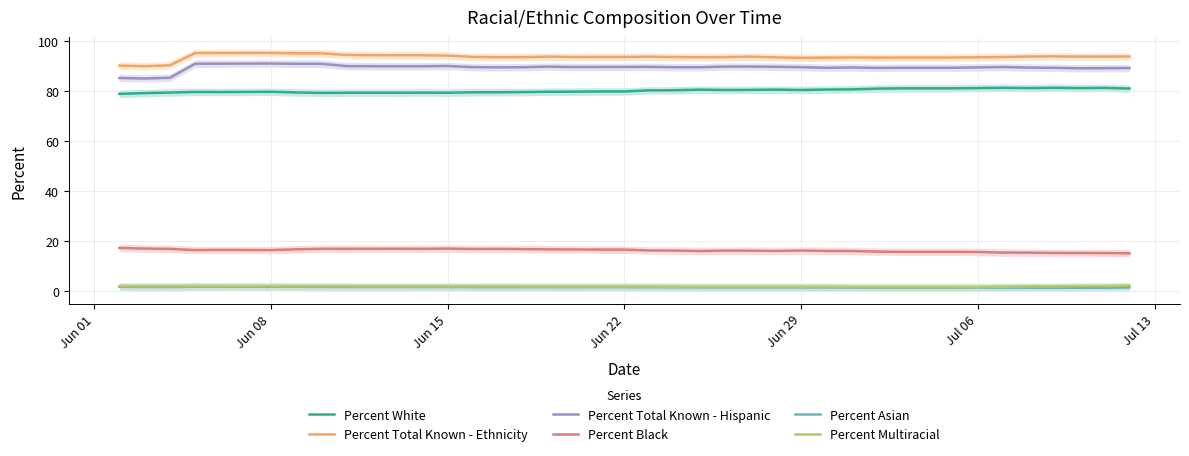

True or false: Percent Asian and Percent Black intersect in this chart.

False